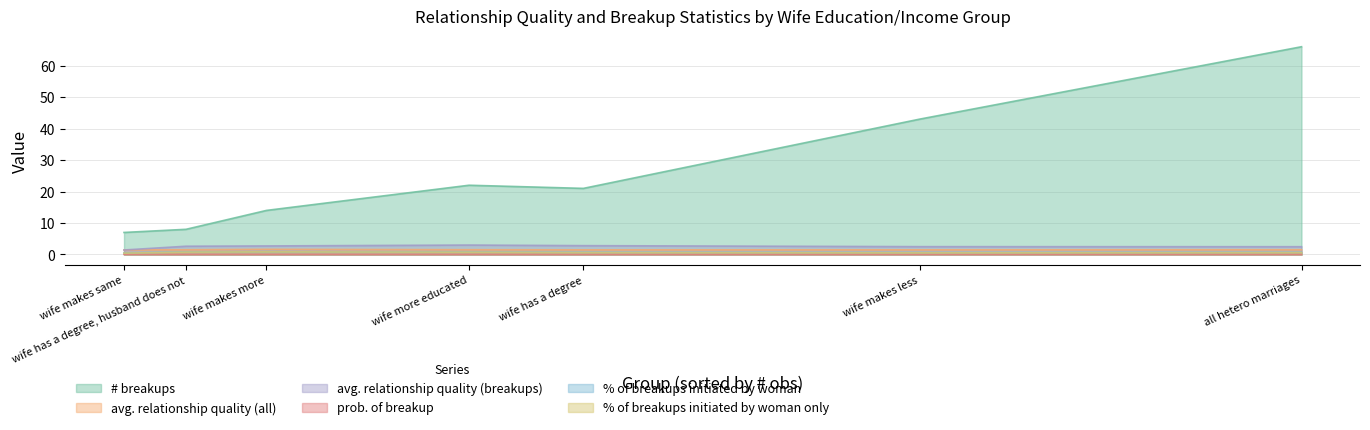

Reading left to right, transcribe all the data shown in this chart.

# breakups: all hetero marriages=66.0	wife has a degree=21.0	wife more educated=22.0	wife has a degree, husband does not=8.0	wife makes more=14.0	wife makes same=7.0	wife makes less=43.0
avg. relationship quality (all): all hetero marriages=1.5	wife has a degree=1.5	wife more educated=1.5	wife has a degree, husband does not=1.5	wife makes more=1.6	wife makes same=1.5	wife makes less=1.5
avg. relationship quality (breakups): all hetero marriages=2.5	wife has a degree=2.8	wife more educated=3.0	wife has a degree, husband does not=2.6	wife makes more=2.7	wife makes same=1.4	wife makes less=2.5
prob. of breakup: all hetero marriages=0.0	wife has a degree=0.0	wife more educated=0.0	wife has a degree, husband does not=0.0	wife makes more=0.1	wife makes same=0.1	wife makes less=0.0
% of breakups initiated by woman: all hetero marriages=0.7	wife has a degree=0.7	wife more educated=0.8	wife has a degree, husband does not=0.8	wife makes more=0.9	wife makes same=0.5	wife makes less=0.6
% of breakups initiated by woman only: all hetero marriages=0.6	wife has a degree=0.6	wife more educated=0.7	wife has a degree, husband does not=0.8	wife makes more=0.9	wife makes same=0.4	wife makes less=0.5